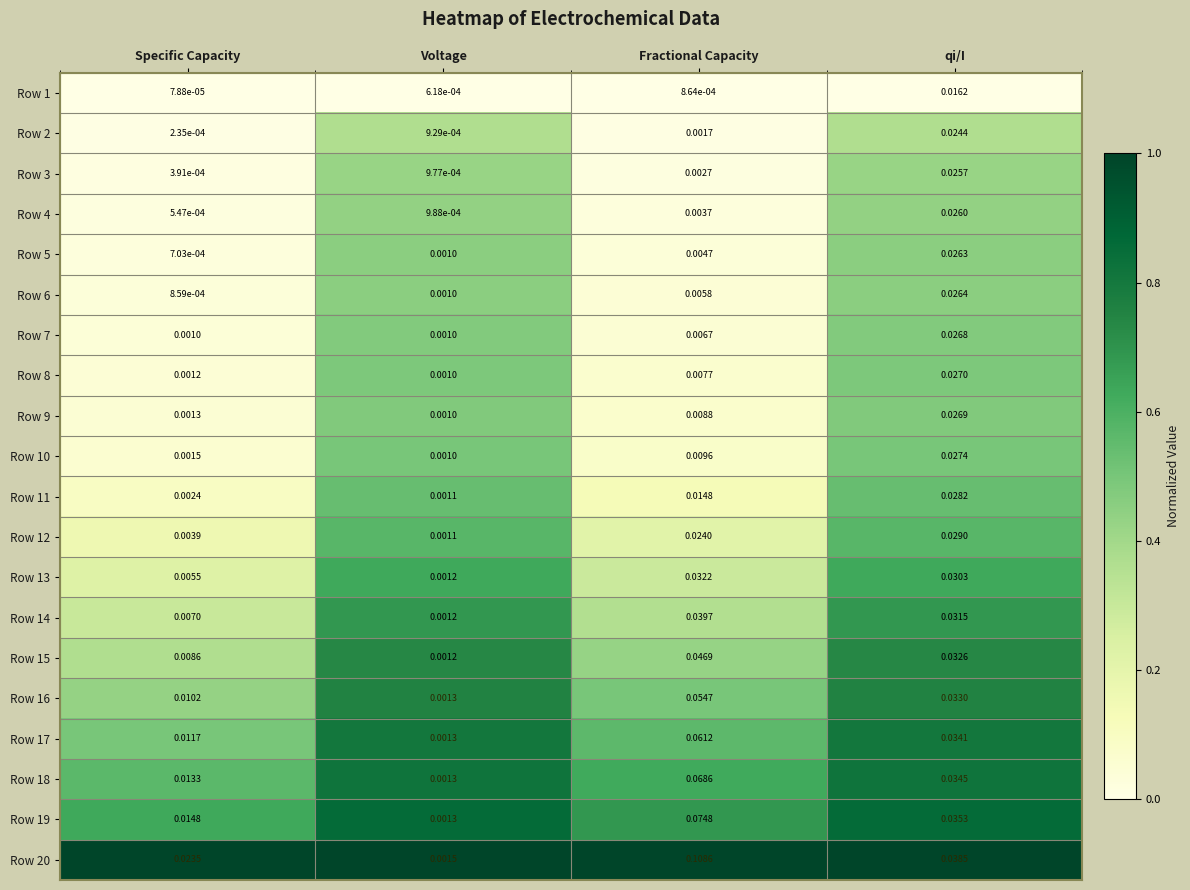

Which label corresponds to the smallest value in the chart?

Specific Capacity